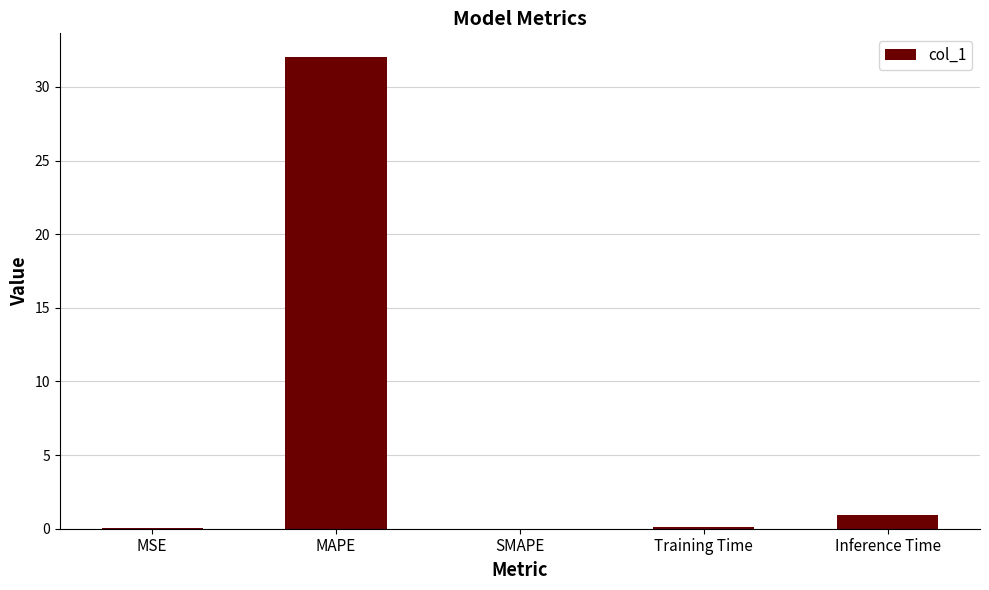

The value at Training Time is 0.1. True or false?

True